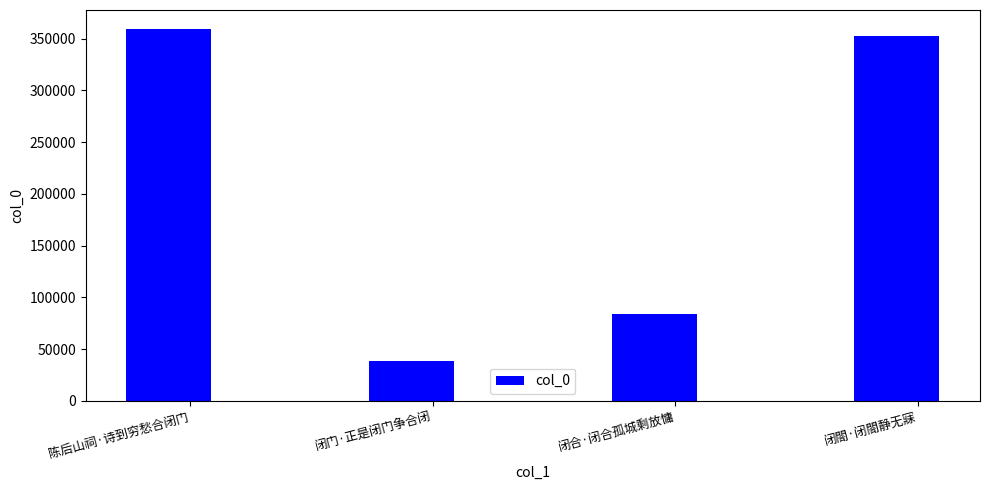

What is the sum of the values at 闭合·闭合孤城剩放慵 and 闭门·正是闭门争合闭?

122176